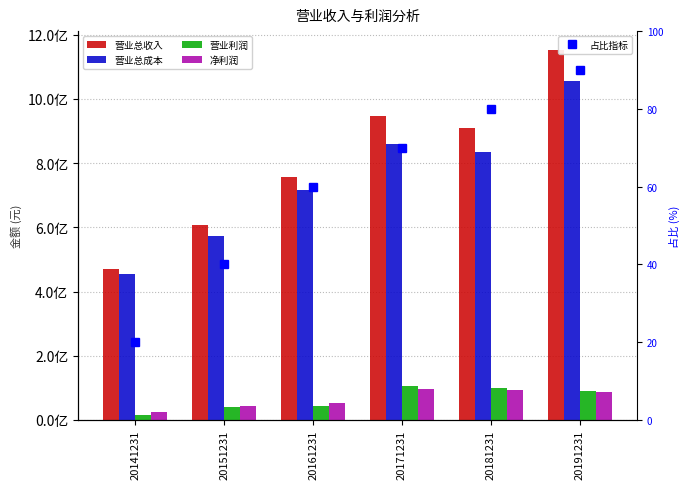

What are all the series names shown in the legend?

营业总收入, 营业总成本, 营业利润, 净利润, 占比指标